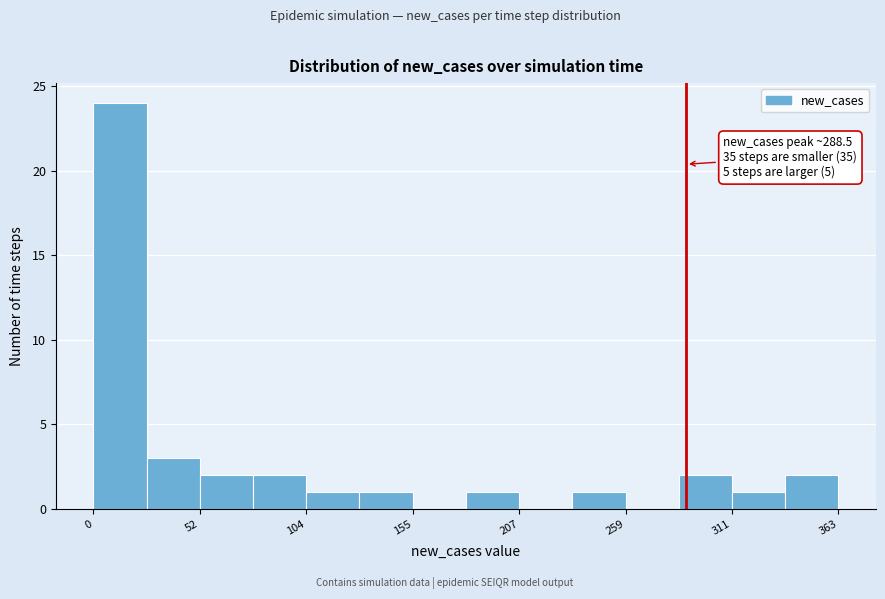

Read against the x-axis, roughly where is the centre of the tallest bar?

10